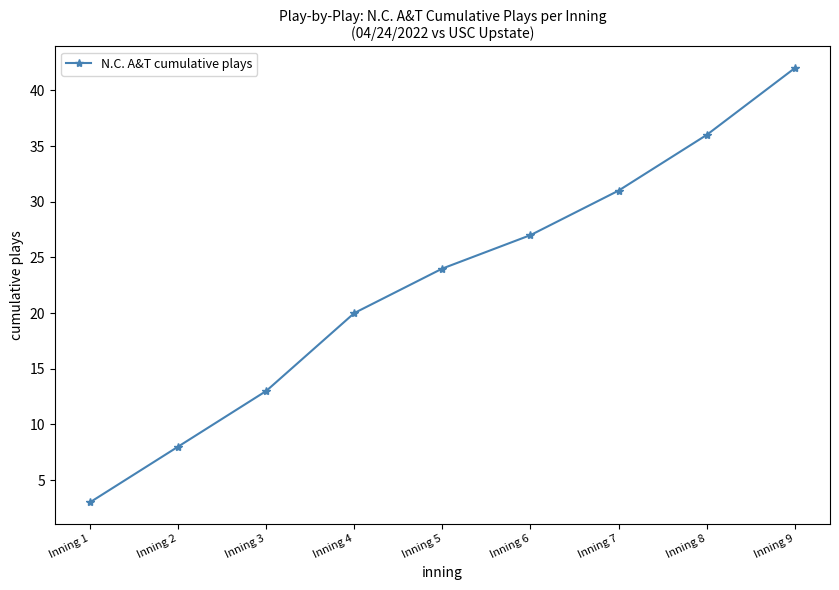

Rank the categories by value from lowest to highest.

Inning 1, Inning 2, Inning 3, Inning 4, Inning 5, Inning 6, Inning 7, Inning 8, Inning 9